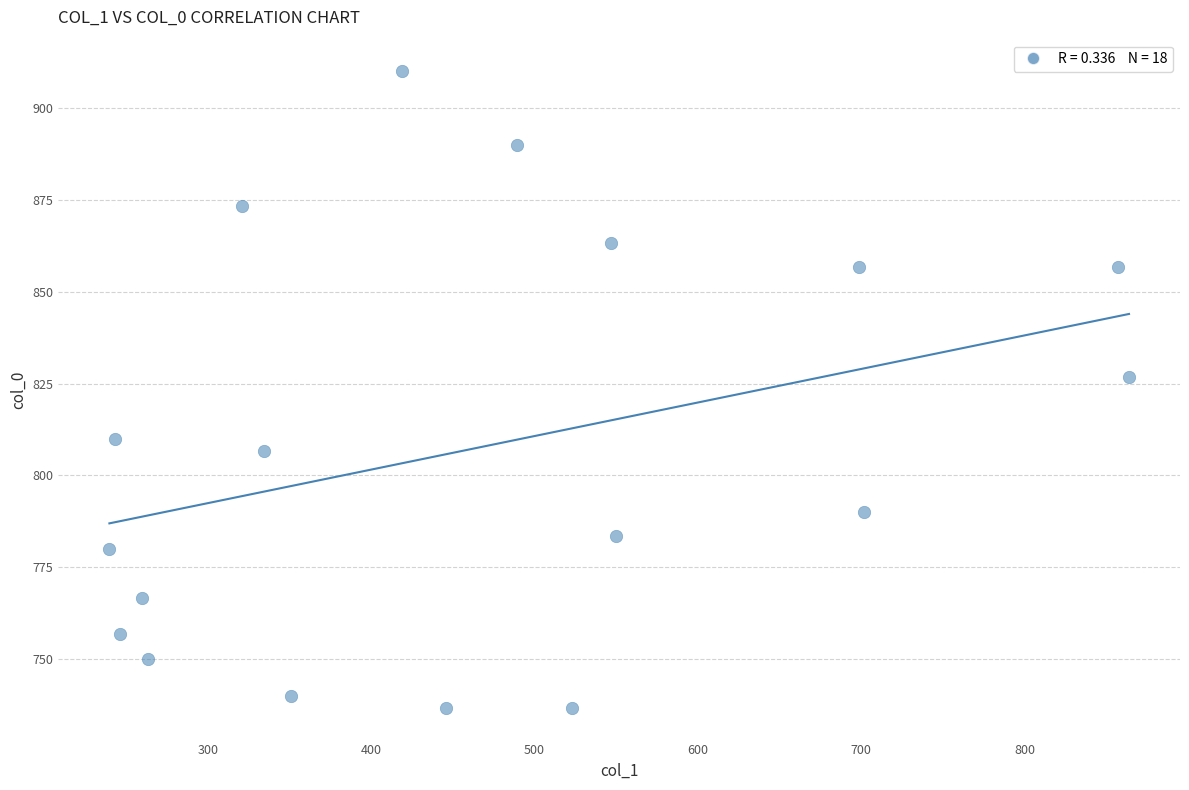

What is the range of Y values (max minus min)?

173.3